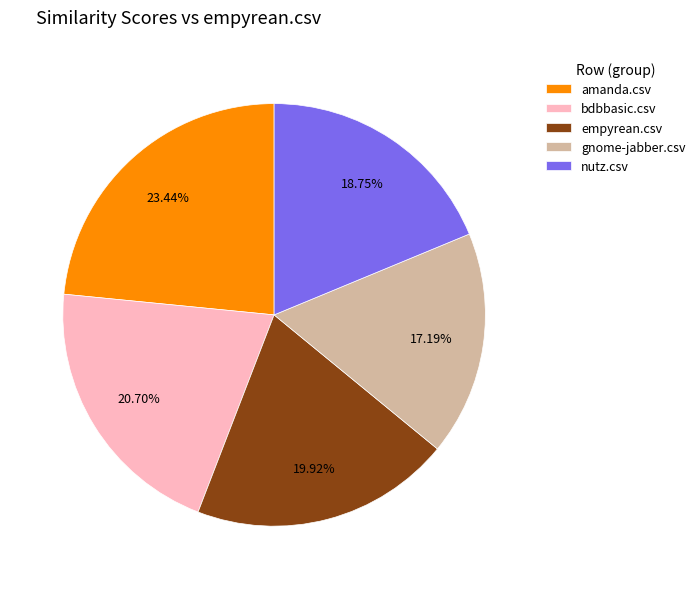

Which category has the smallest portion of the pie?

gnome-jabber.csv